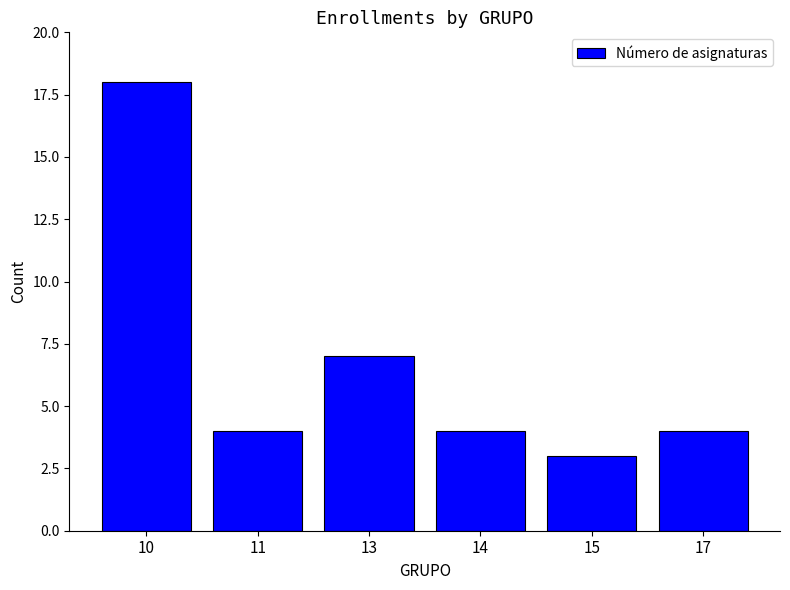

The value at 14 is 4. True or false?

True